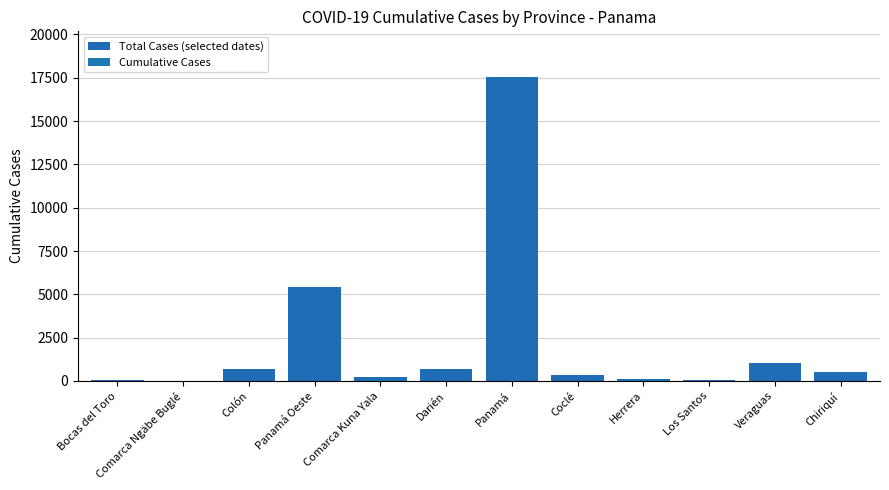

True or false: the data shows 1032 at Veraguas.

True